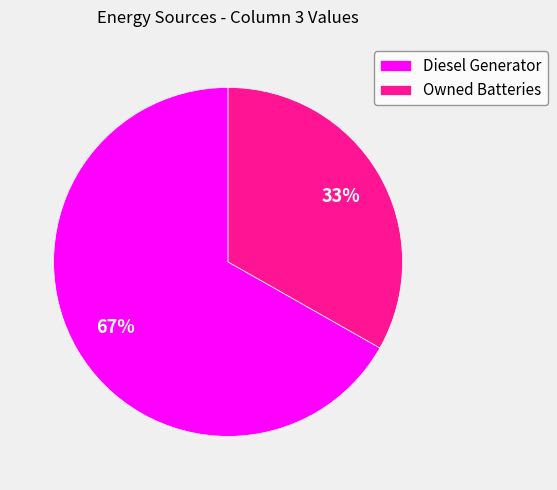

The Diesel Generator slice represents 58% of the pie. True or false?

False